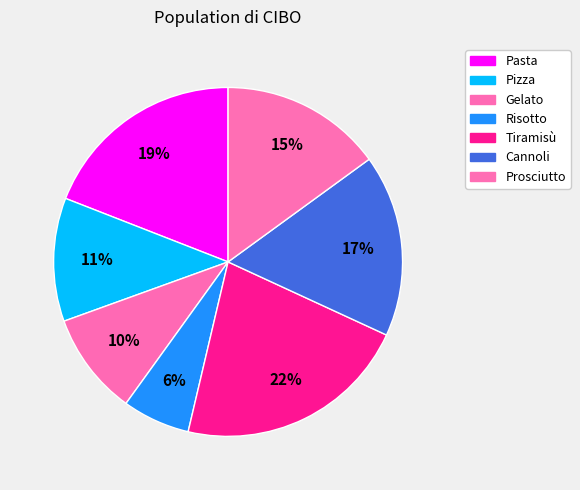

How many segments does this pie chart have?

7